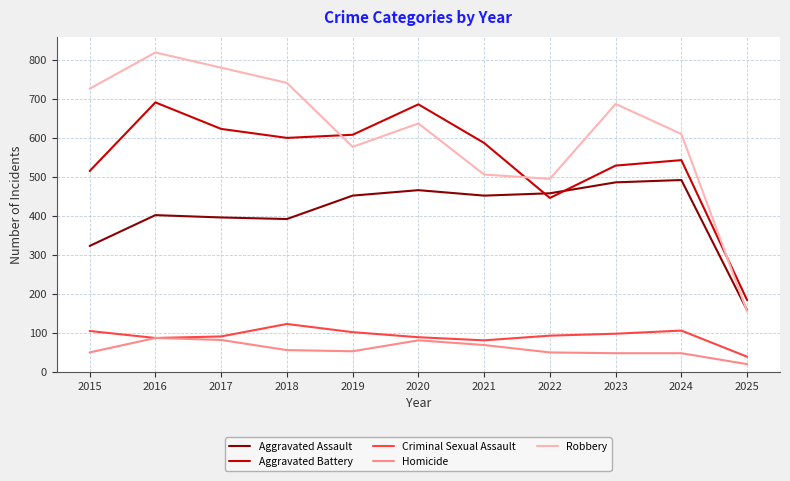

Read the Criminal Sexual Assault value at 2023.

98